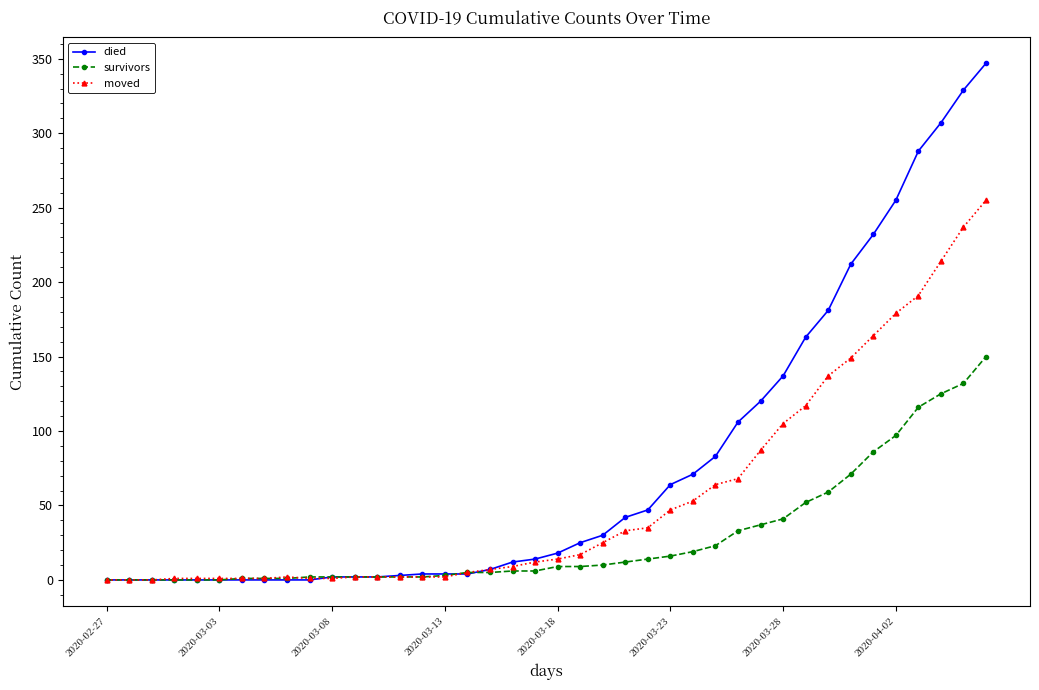

Which series has the largest total across all categories?

died